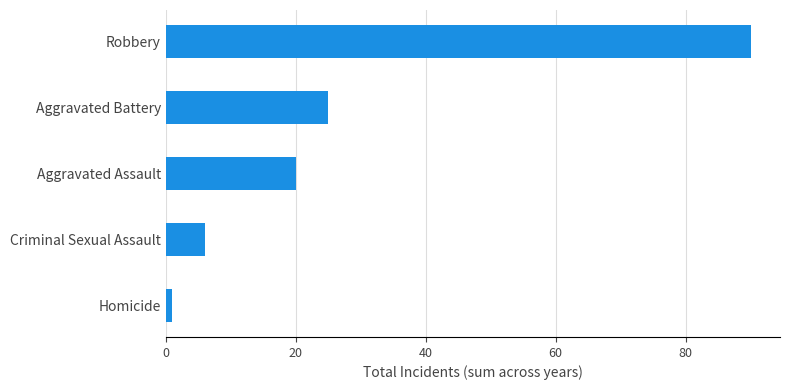

Read the value at Aggravated Assault.

20